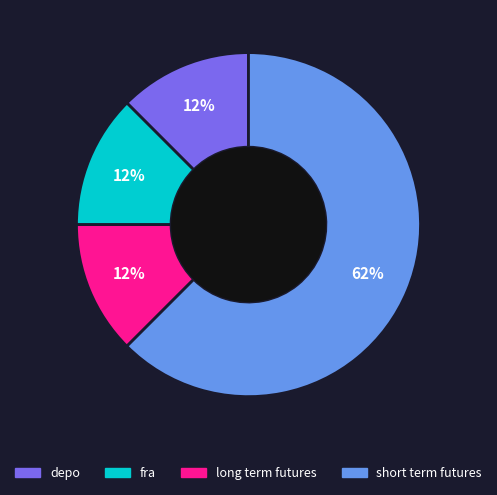

Is the sum of short term futures and fra greater than half?

Yes